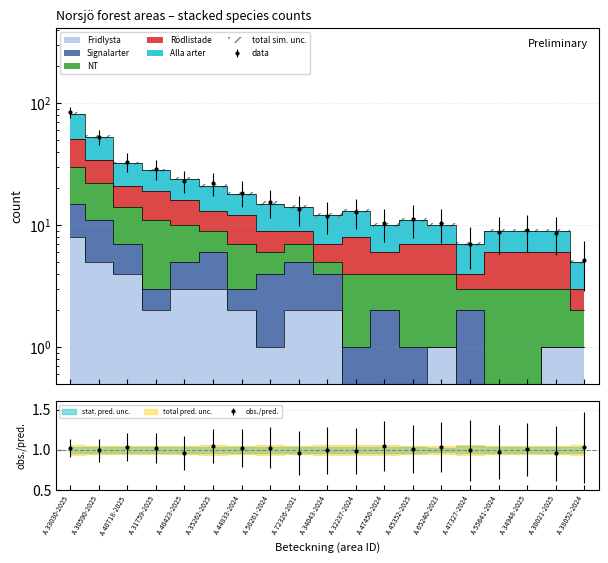

How many data points in Rödlistade are less than 8?

9